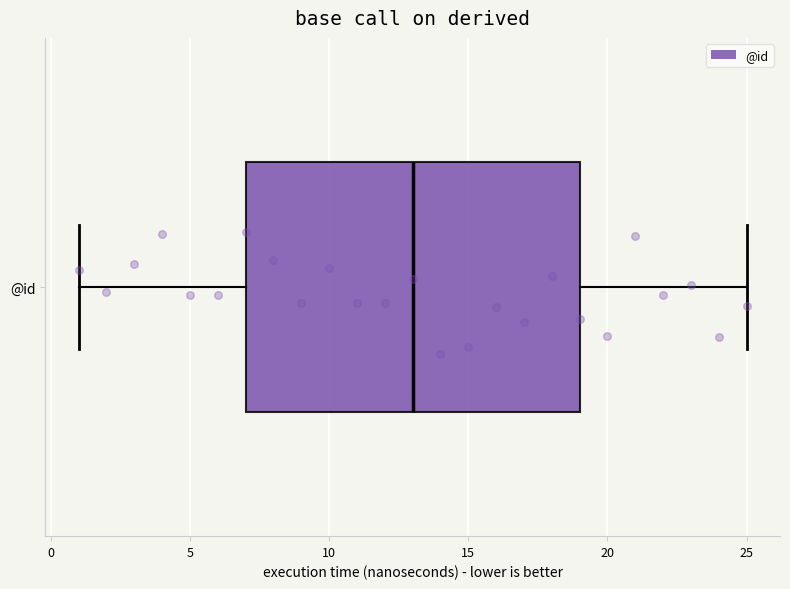

Transcribe this box plot: give where the median line is, the range the box spans, and where the two whiskers end, as read against the x-axis. The values are not printed on the chart, so give them approximately, as read against the axis.

median 13, box 7 to 19, whiskers 1 to 25